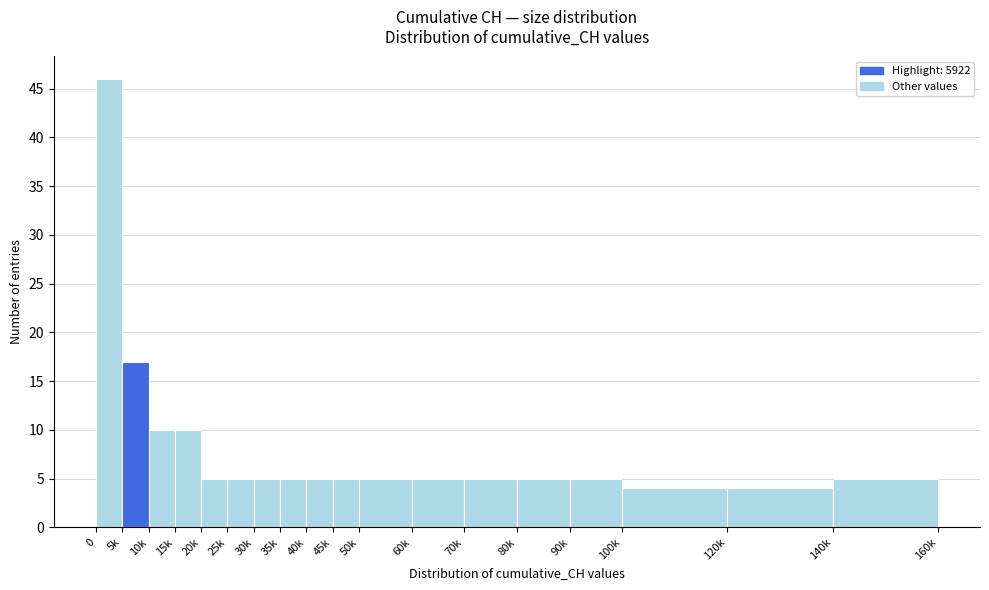

Reading right to left, list all the values displayed in this chart.

140k=5	120k=4	100k=4	90k=5	80k=5	70k=5	60k=5	50k=5	45k=5	40k=5	35k=5	30k=5	25k=5	20k=5	15k=10	10k=10	5k=17	0=46